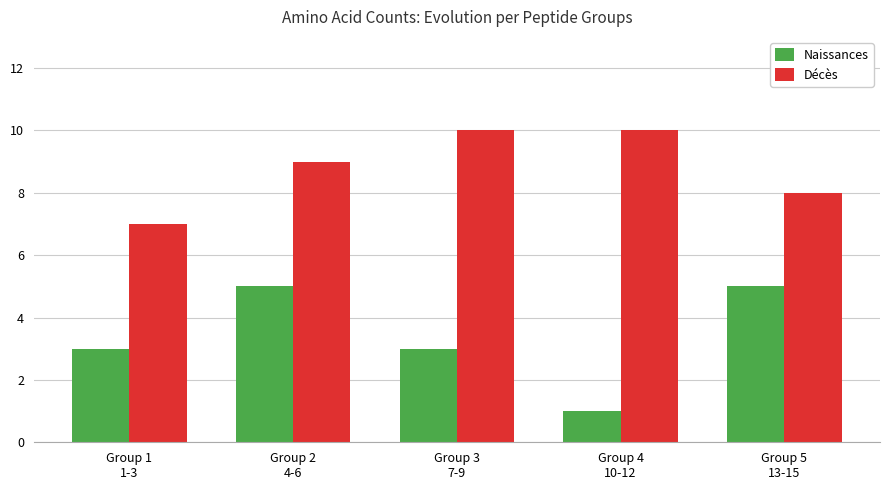

What is the value of the Décès bar at the 1st from the left?

7